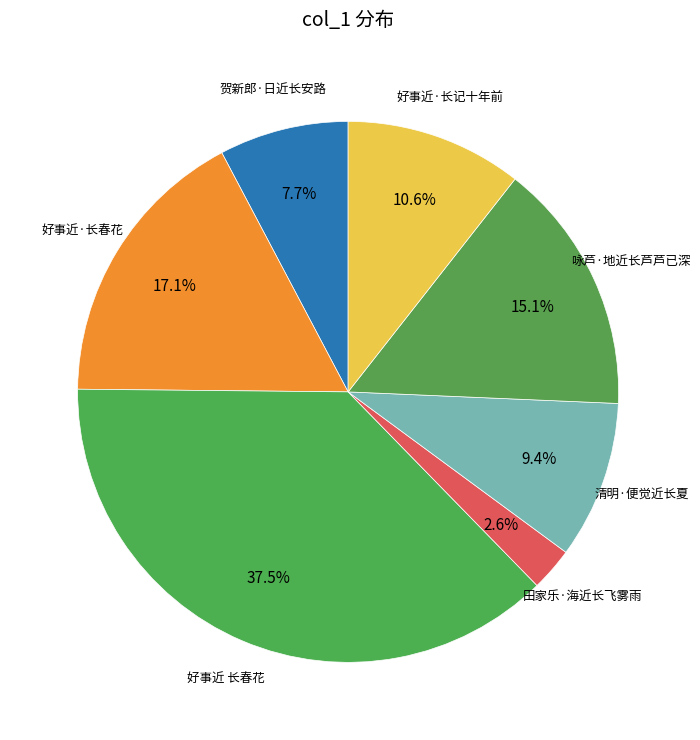

What is the smallest slice in the pie chart?

田家乐·海近长飞雾雨